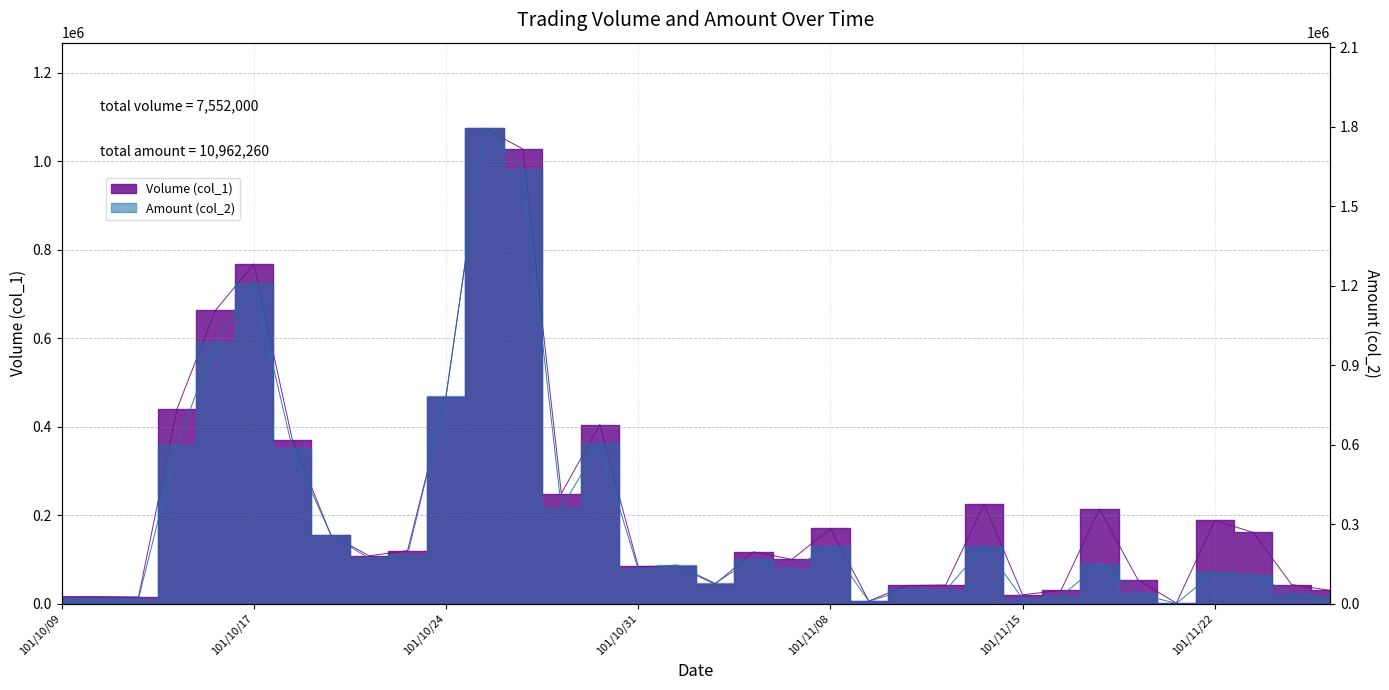

At which label is Amount (col_2) closest to 897160?

101/10/16